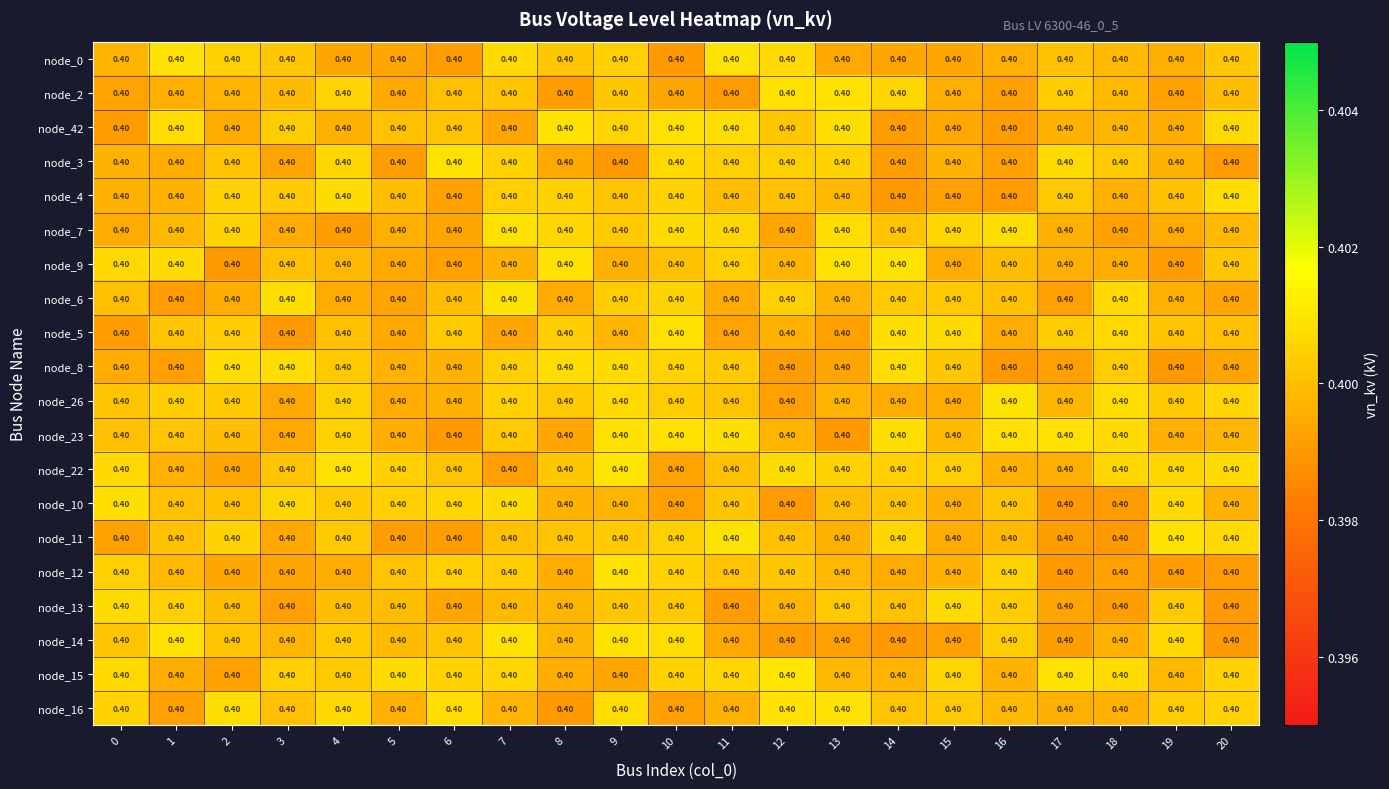

Reading left to right, transcribe all the data shown in this chart.

node_0: 0=0.4	1=0.4	2=0.4	3=0.4	4=0.4	5=0.4	6=0.4	7=0.4	8=0.4	9=0.4	10=0.4	11=0.4	12=0.4	13=0.4	14=0.4	15=0.4	16=0.4	17=0.4	18=0.4	19=0.4	20=0.4
node_2: 0=0.4	1=0.4	2=0.4	3=0.4	4=0.4	5=0.4	6=0.4	7=0.4	8=0.4	9=0.4	10=0.4	11=0.4	12=0.4	13=0.4	14=0.4	15=0.4	16=0.4	17=0.4	18=0.4	19=0.4	20=0.4
node_42: 0=0.4	1=0.4	2=0.4	3=0.4	4=0.4	5=0.4	6=0.4	7=0.4	8=0.4	9=0.4	10=0.4	11=0.4	12=0.4	13=0.4	14=0.4	15=0.4	16=0.4	17=0.4	18=0.4	19=0.4	20=0.4
node_3: 0=0.4	1=0.4	2=0.4	3=0.4	4=0.4	5=0.4	6=0.4	7=0.4	8=0.4	9=0.4	10=0.4	11=0.4	12=0.4	13=0.4	14=0.4	15=0.4	16=0.4	17=0.4	18=0.4	19=0.4	20=0.4
node_4: 0=0.4	1=0.4	2=0.4	3=0.4	4=0.4	5=0.4	6=0.4	7=0.4	8=0.4	9=0.4	10=0.4	11=0.4	12=0.4	13=0.4	14=0.4	15=0.4	16=0.4	17=0.4	18=0.4	19=0.4	20=0.4
node_7: 0=0.4	1=0.4	2=0.4	3=0.4	4=0.4	5=0.4	6=0.4	7=0.4	8=0.4	9=0.4	10=0.4	11=0.4	12=0.4	13=0.4	14=0.4	15=0.4	16=0.4	17=0.4	18=0.4	19=0.4	20=0.4
node_9: 0=0.4	1=0.4	2=0.4	3=0.4	4=0.4	5=0.4	6=0.4	7=0.4	8=0.4	9=0.4	10=0.4	11=0.4	12=0.4	13=0.4	14=0.4	15=0.4	16=0.4	17=0.4	18=0.4	19=0.4	20=0.4
node_6: 0=0.4	1=0.4	2=0.4	3=0.4	4=0.4	5=0.4	6=0.4	7=0.4	8=0.4	9=0.4	10=0.4	11=0.4	12=0.4	13=0.4	14=0.4	15=0.4	16=0.4	17=0.4	18=0.4	19=0.4	20=0.4
node_5: 0=0.4	1=0.4	2=0.4	3=0.4	4=0.4	5=0.4	6=0.4	7=0.4	8=0.4	9=0.4	10=0.4	11=0.4	12=0.4	13=0.4	14=0.4	15=0.4	16=0.4	17=0.4	18=0.4	19=0.4	20=0.4
node_8: 0=0.4	1=0.4	2=0.4	3=0.4	4=0.4	5=0.4	6=0.4	7=0.4	8=0.4	9=0.4	10=0.4	11=0.4	12=0.4	13=0.4	14=0.4	15=0.4	16=0.4	17=0.4	18=0.4	19=0.4	20=0.4
node_26: 0=0.4	1=0.4	2=0.4	3=0.4	4=0.4	5=0.4	6=0.4	7=0.4	8=0.4	9=0.4	10=0.4	11=0.4	12=0.4	13=0.4	14=0.4	15=0.4	16=0.4	17=0.4	18=0.4	19=0.4	20=0.4
node_23: 0=0.4	1=0.4	2=0.4	3=0.4	4=0.4	5=0.4	6=0.4	7=0.4	8=0.4	9=0.4	10=0.4	11=0.4	12=0.4	13=0.4	14=0.4	15=0.4	16=0.4	17=0.4	18=0.4	19=0.4	20=0.4
node_22: 0=0.4	1=0.4	2=0.4	3=0.4	4=0.4	5=0.4	6=0.4	7=0.4	8=0.4	9=0.4	10=0.4	11=0.4	12=0.4	13=0.4	14=0.4	15=0.4	16=0.4	17=0.4	18=0.4	19=0.4	20=0.4
node_10: 0=0.4	1=0.4	2=0.4	3=0.4	4=0.4	5=0.4	6=0.4	7=0.4	8=0.4	9=0.4	10=0.4	11=0.4	12=0.4	13=0.4	14=0.4	15=0.4	16=0.4	17=0.4	18=0.4	19=0.4	20=0.4
node_11: 0=0.4	1=0.4	2=0.4	3=0.4	4=0.4	5=0.4	6=0.4	7=0.4	8=0.4	9=0.4	10=0.4	11=0.4	12=0.4	13=0.4	14=0.4	15=0.4	16=0.4	17=0.4	18=0.4	19=0.4	20=0.4
node_12: 0=0.4	1=0.4	2=0.4	3=0.4	4=0.4	5=0.4	6=0.4	7=0.4	8=0.4	9=0.4	10=0.4	11=0.4	12=0.4	13=0.4	14=0.4	15=0.4	16=0.4	17=0.4	18=0.4	19=0.4	20=0.4
node_13: 0=0.4	1=0.4	2=0.4	3=0.4	4=0.4	5=0.4	6=0.4	7=0.4	8=0.4	9=0.4	10=0.4	11=0.4	12=0.4	13=0.4	14=0.4	15=0.4	16=0.4	17=0.4	18=0.4	19=0.4	20=0.4
node_14: 0=0.4	1=0.4	2=0.4	3=0.4	4=0.4	5=0.4	6=0.4	7=0.4	8=0.4	9=0.4	10=0.4	11=0.4	12=0.4	13=0.4	14=0.4	15=0.4	16=0.4	17=0.4	18=0.4	19=0.4	20=0.4
node_15: 0=0.4	1=0.4	2=0.4	3=0.4	4=0.4	5=0.4	6=0.4	7=0.4	8=0.4	9=0.4	10=0.4	11=0.4	12=0.4	13=0.4	14=0.4	15=0.4	16=0.4	17=0.4	18=0.4	19=0.4	20=0.4
node_16: 0=0.4	1=0.4	2=0.4	3=0.4	4=0.4	5=0.4	6=0.4	7=0.4	8=0.4	9=0.4	10=0.4	11=0.4	12=0.4	13=0.4	14=0.4	15=0.4	16=0.4	17=0.4	18=0.4	19=0.4	20=0.4